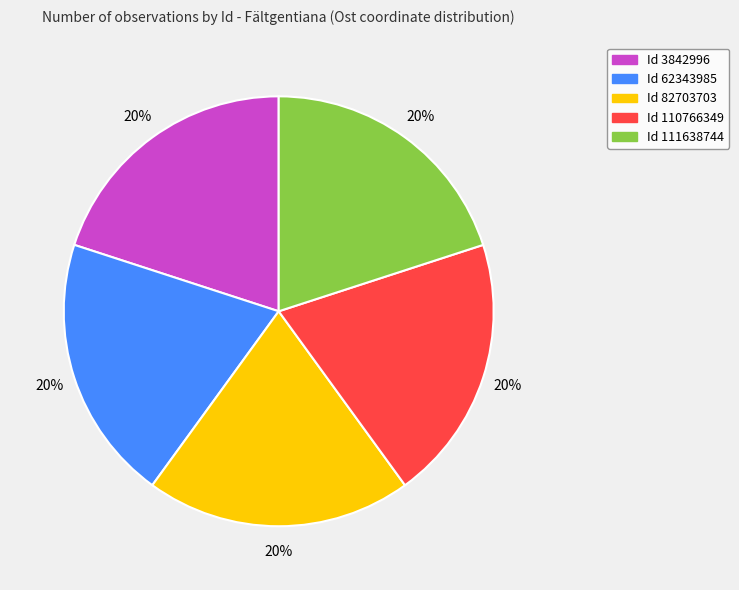

Is it true that Id 82703703 is 20% of the pie?

True